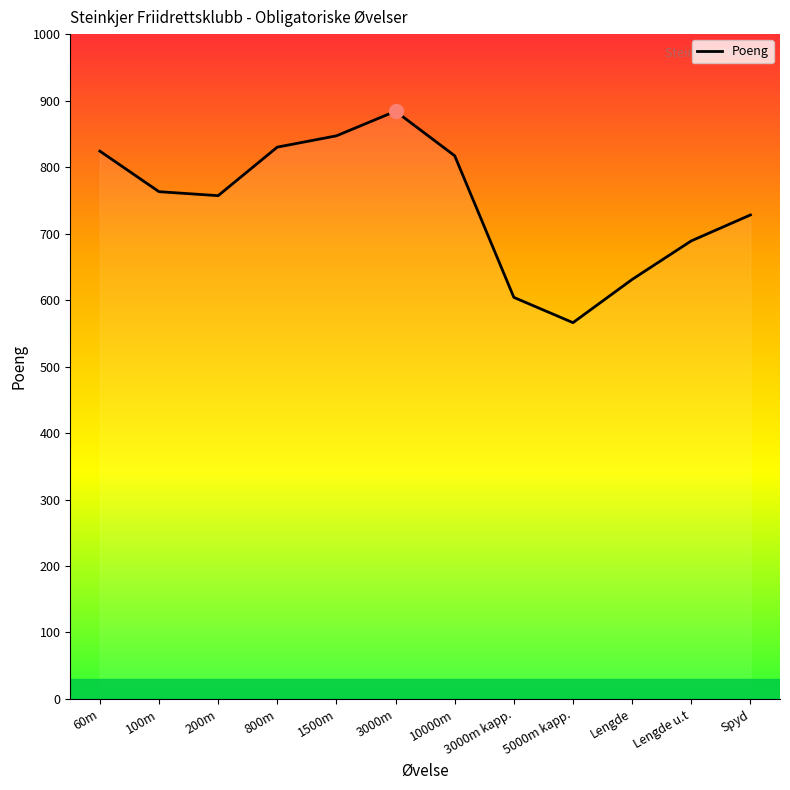

What is the change in value from 60m to 100m?

-61